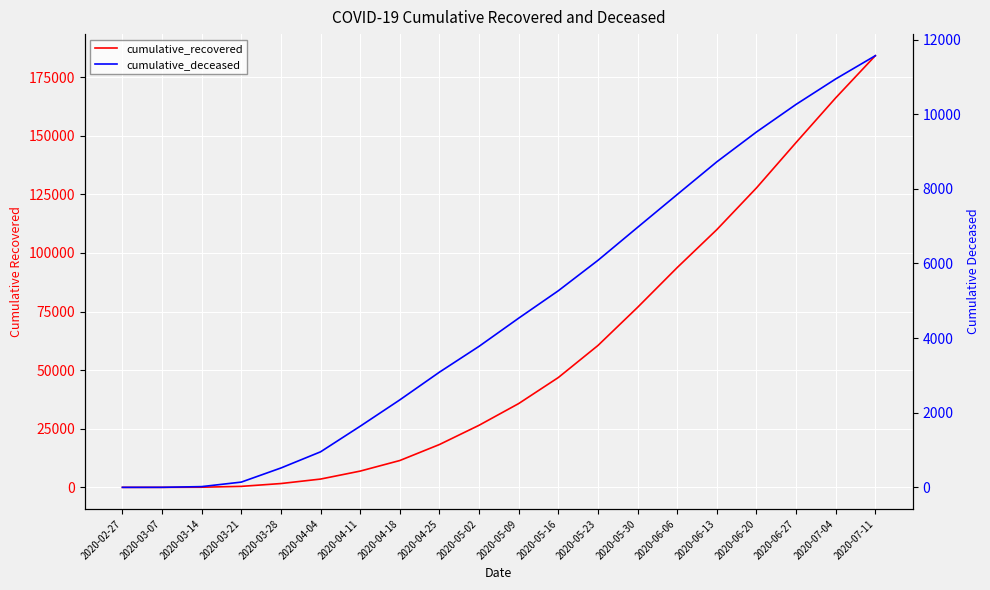

Which series has the largest total across all categories?

cumulative_recovered